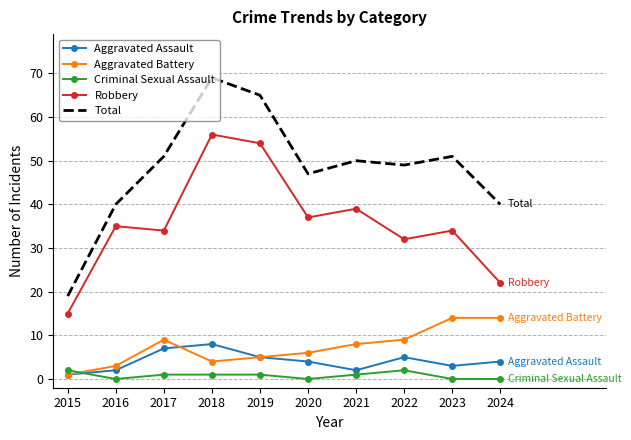

What are all the series names shown in the legend?

Aggravated Assault, Aggravated Battery, Criminal Sexual Assault, Robbery, Total